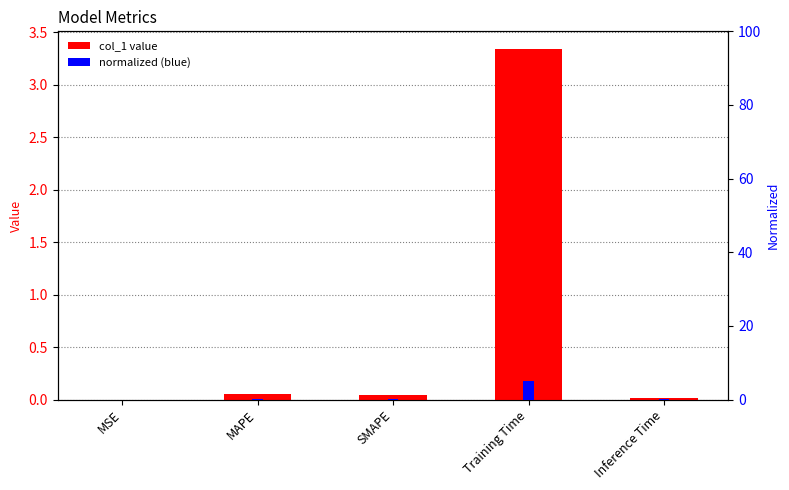

Count the number of categories in the chart.

5